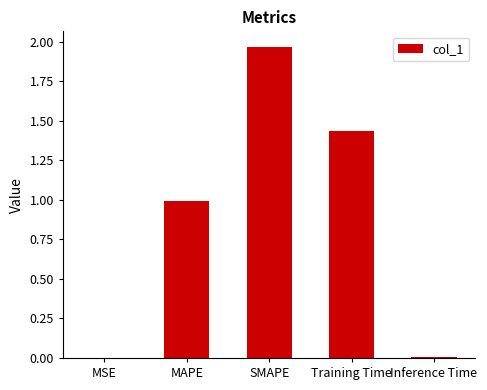

Which category has the highest value across all series?

SMAPE